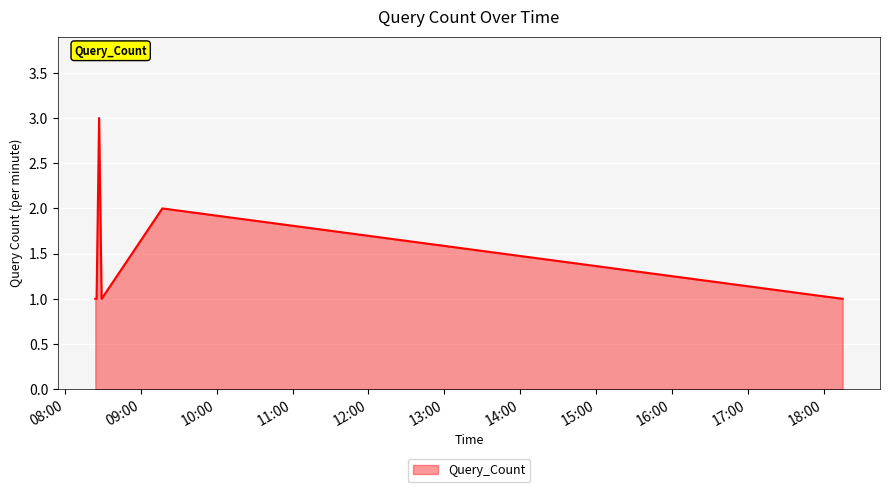

What is the sum of all values?

13